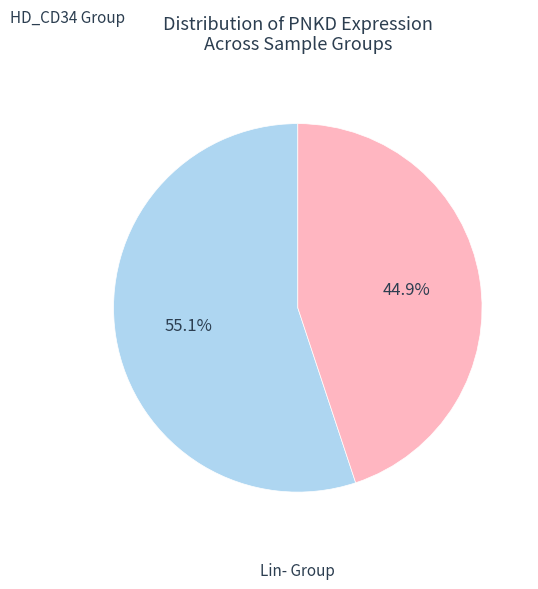

Does any single category account for the majority?

Yes